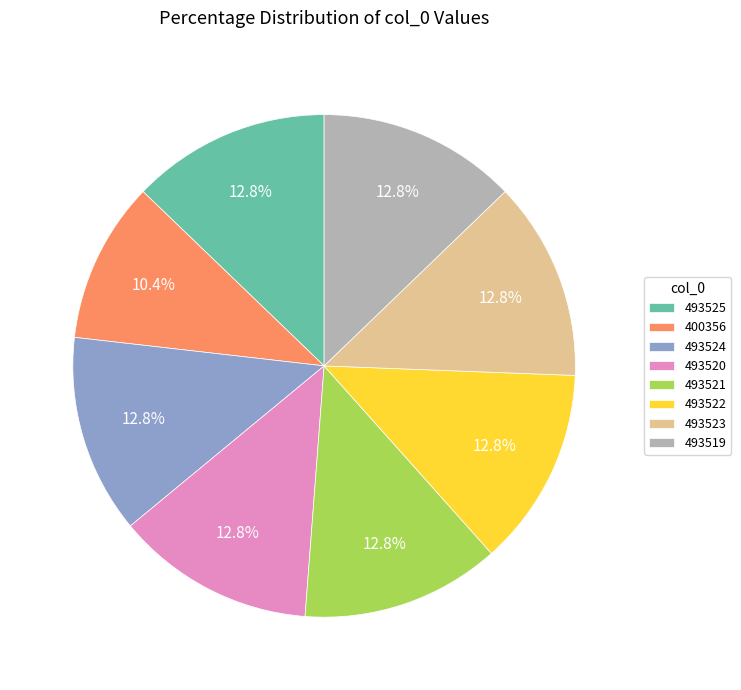

To the nearest percent, what percentage of the pie is 493519?

13%